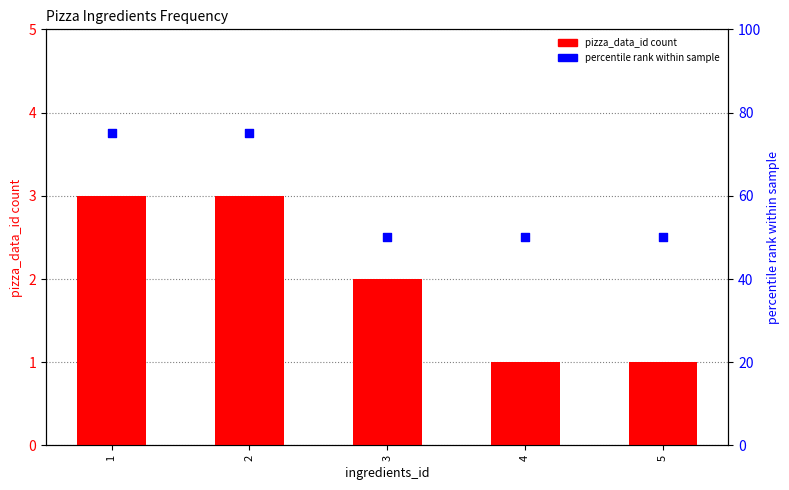

What are all the series names shown in the legend?

pizza_data_id count, percentile rank within sample